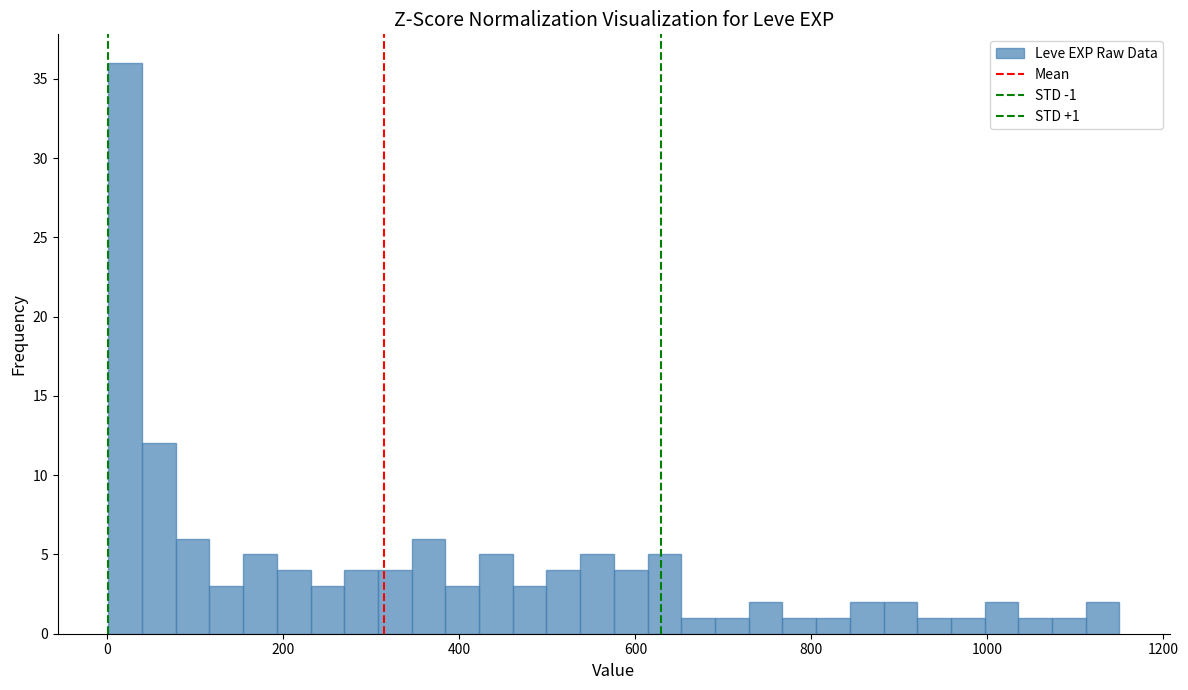

Around what value on the x-axis is the tallest bar? Give the approximate position of its centre, as read against the axis.

20